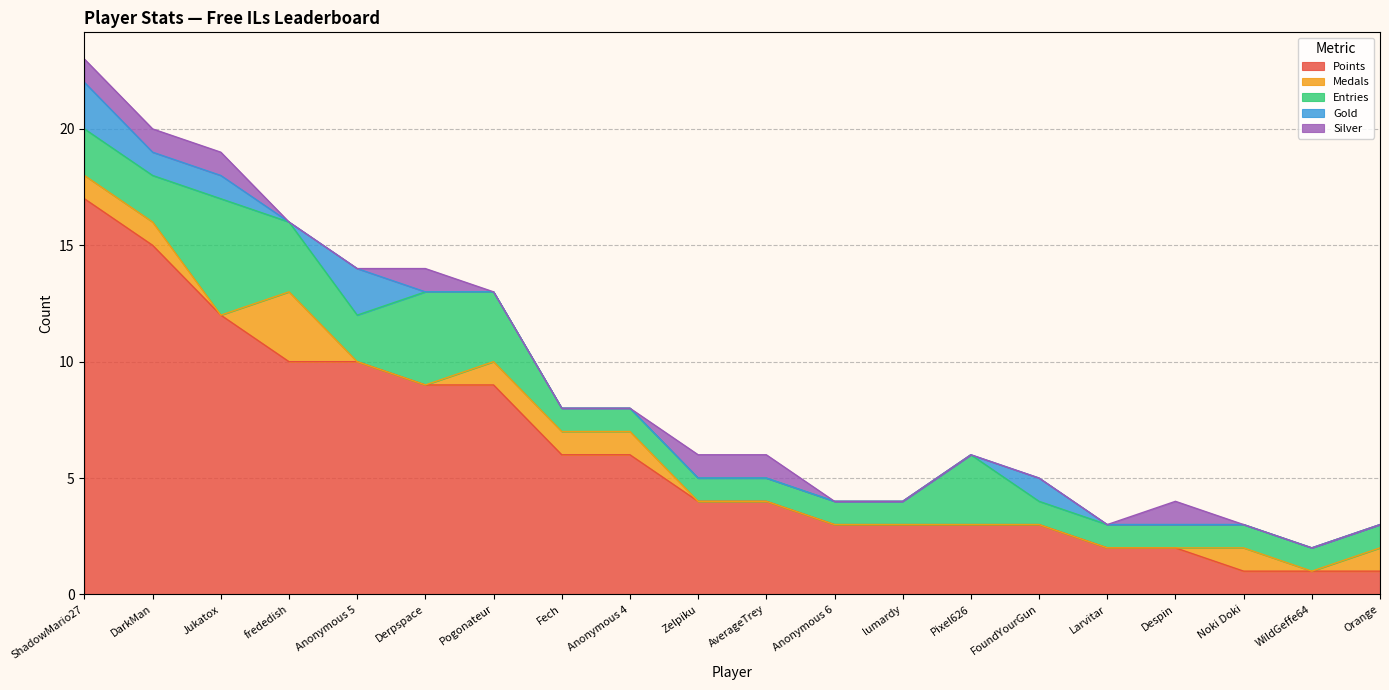

True or false: Medals and Entries cross at least once.

False